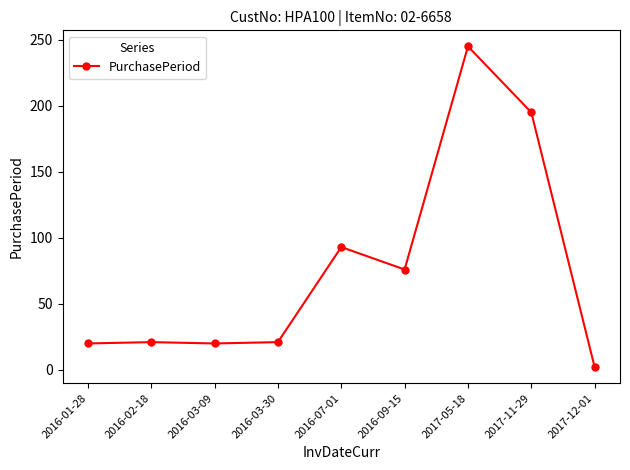

What is the sum of all values?

693